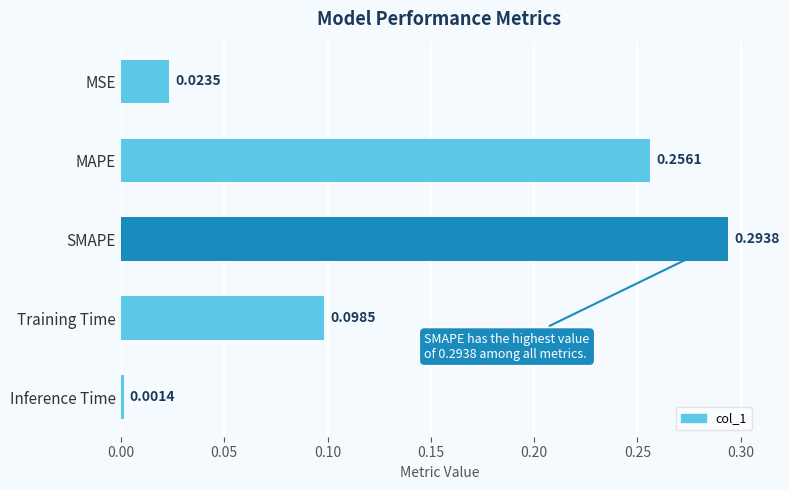

Between SMAPE and Training Time, which is larger?

SMAPE